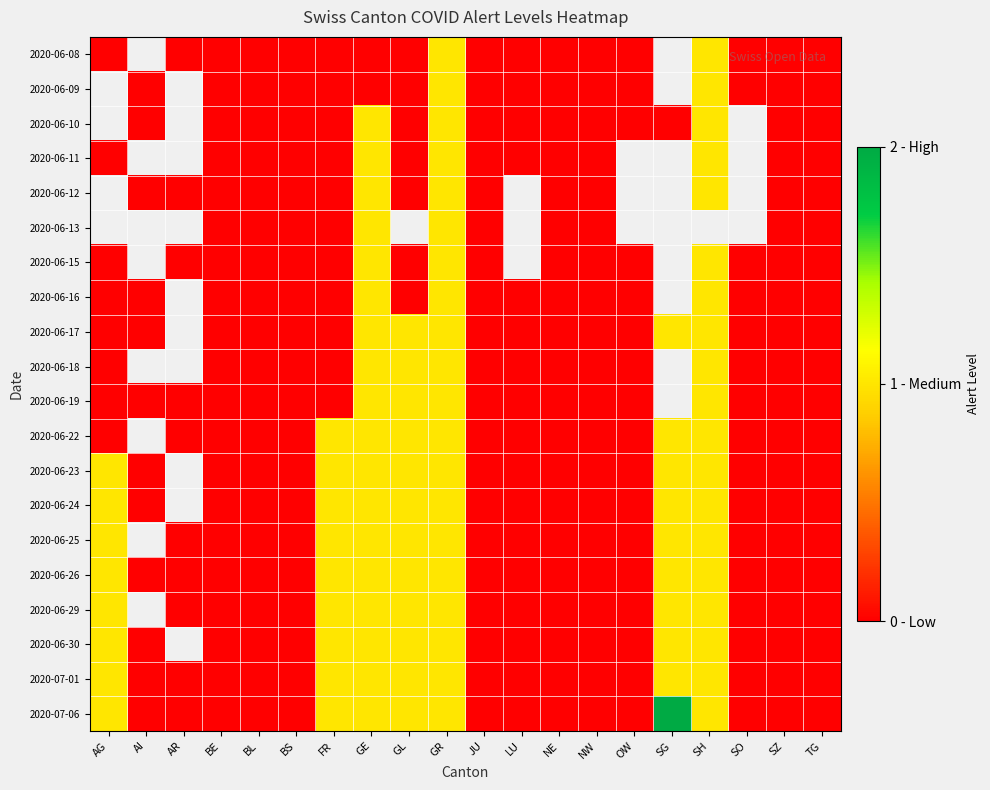

Which series has the largest range (max minus min)?

2020-07-06